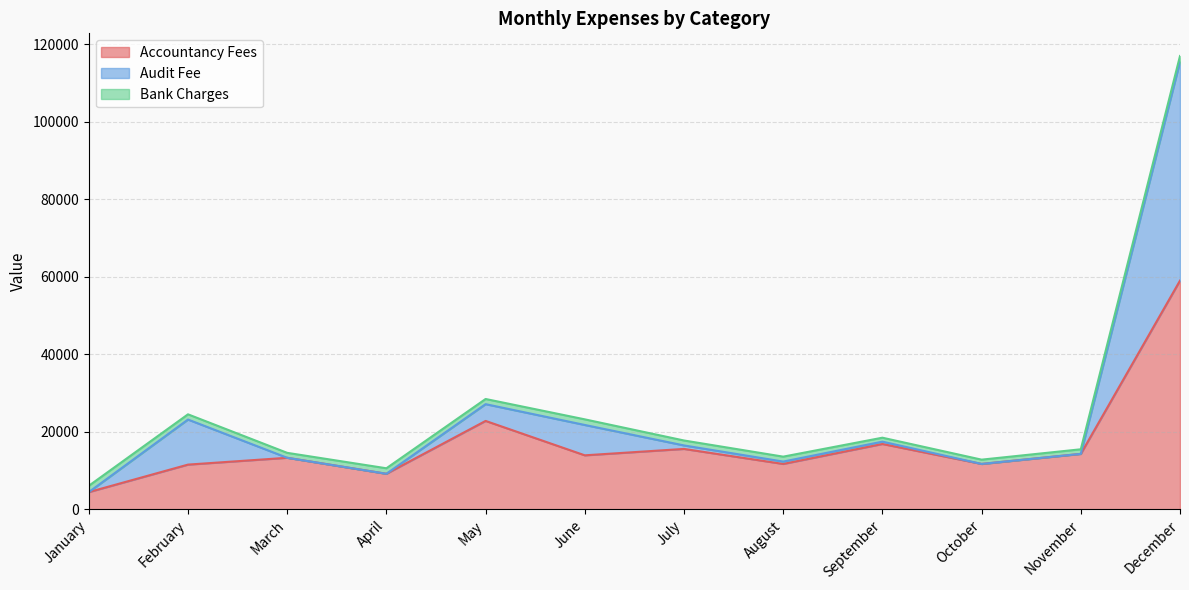

What is the maximum value shown in the chart?

116949.1